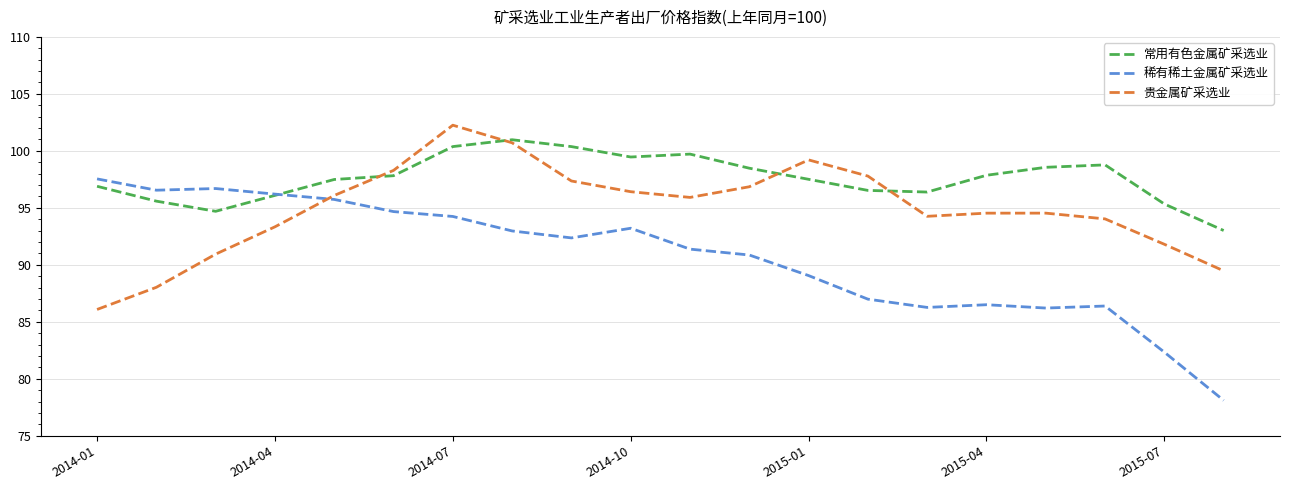

Which series has the widest spread of values?

稀有稀土金属矿采选业